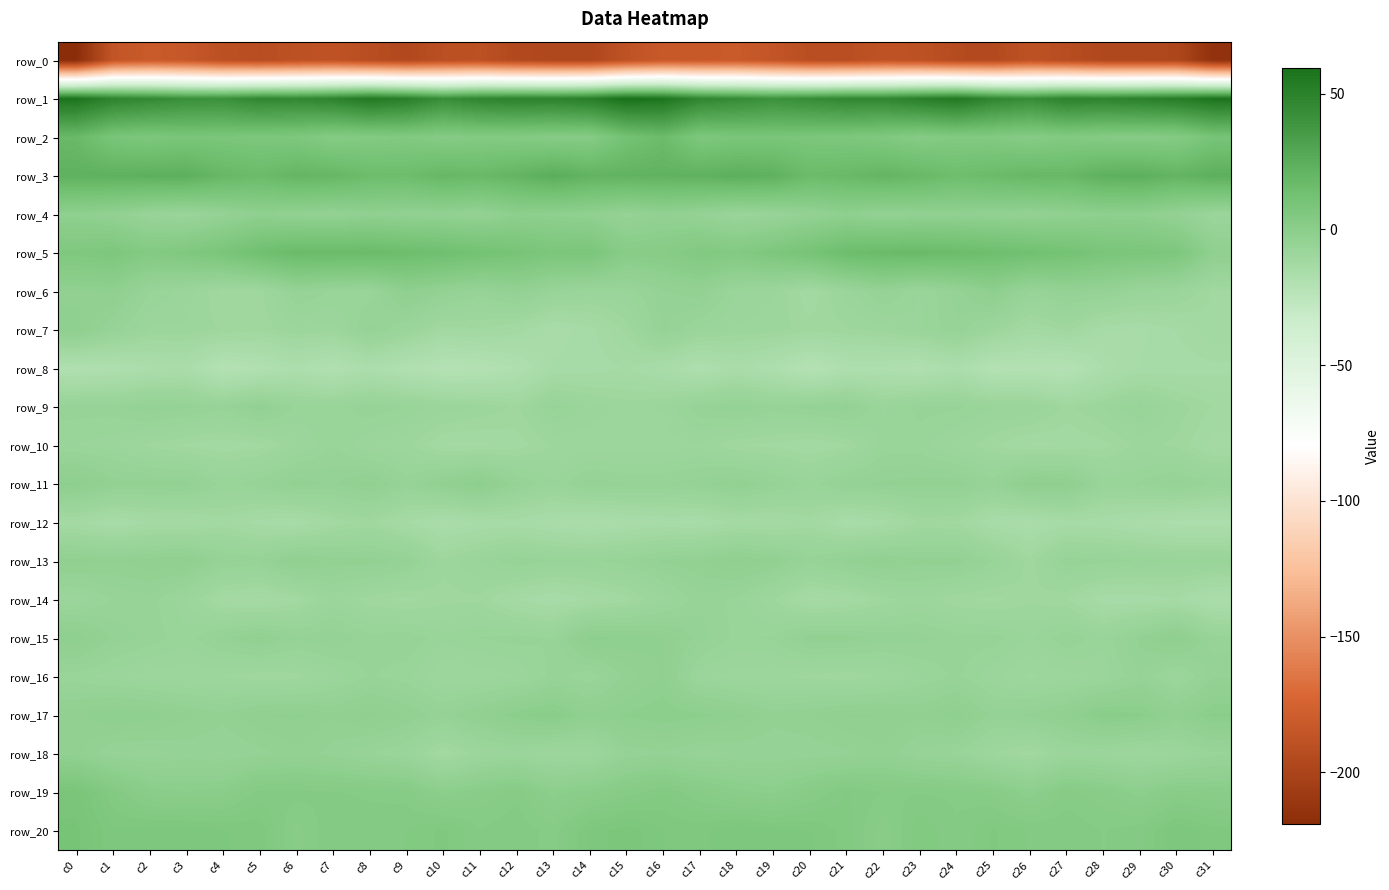

Rank the series at c29 from highest to lowest value.

row_1, row_3, row_5, row_20, row_2, row_17, row_19, row_4, row_15, row_16, row_11, row_9, row_13, row_6, row_10, row_18, row_14, row_8, row_7, row_12, row_0